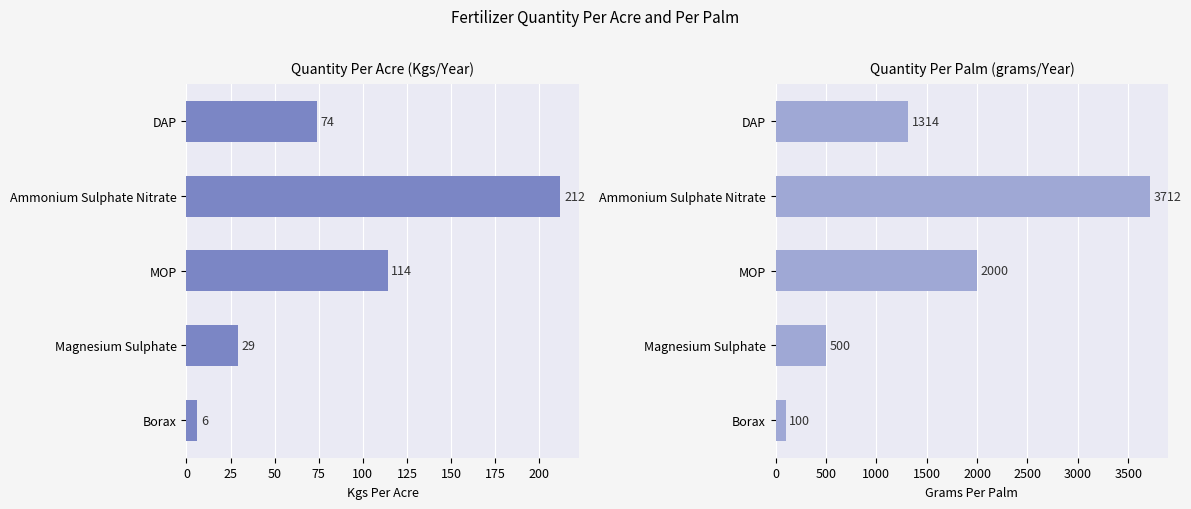

Rank the series by their average value, from highest to lowest.

Quantity Per Palm (in grams) Per Year, Quantity Per Acre (in Kgs) Per Year